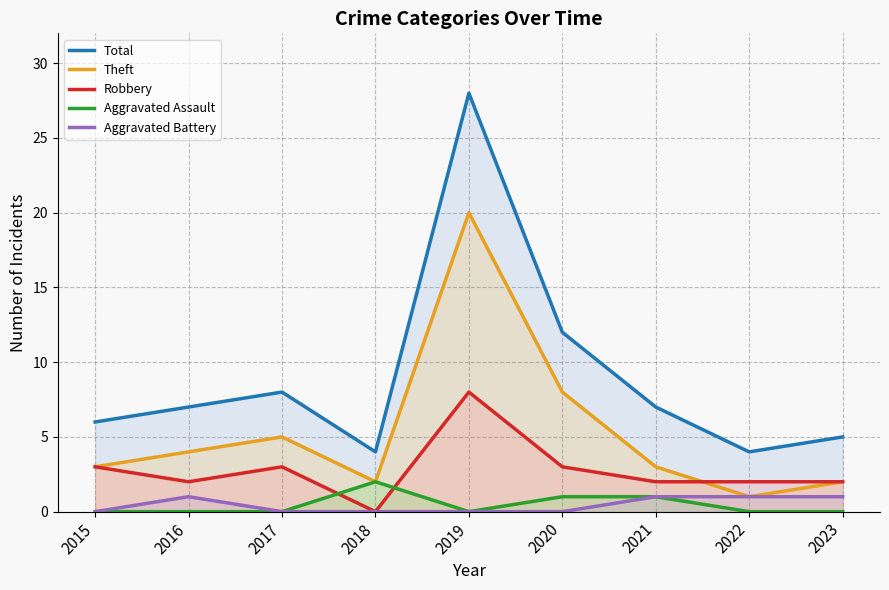

True or false: Robbery has a value of 0 at 2018.

True